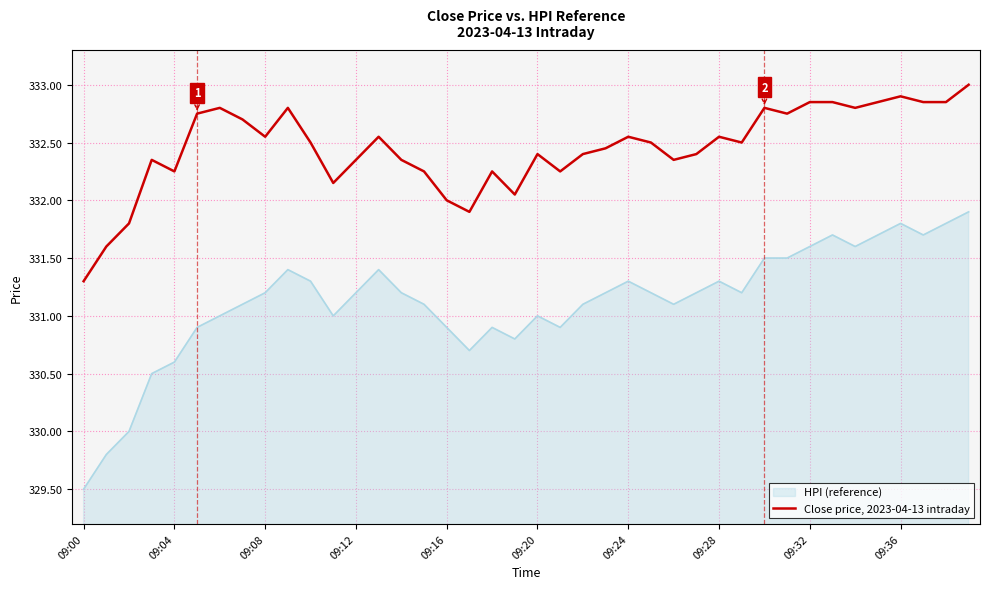

Which series has the widest spread of values?

HPI (reference)